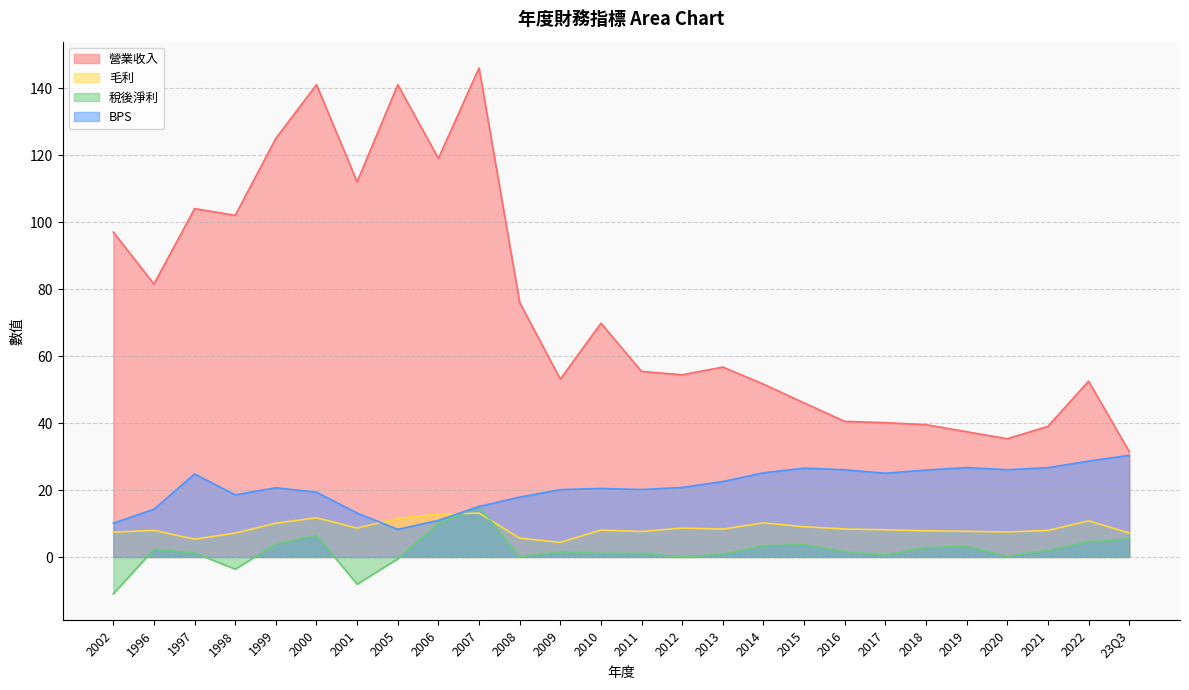

Is it true that 稅後淨利 equals 4.1 at 1996?

False